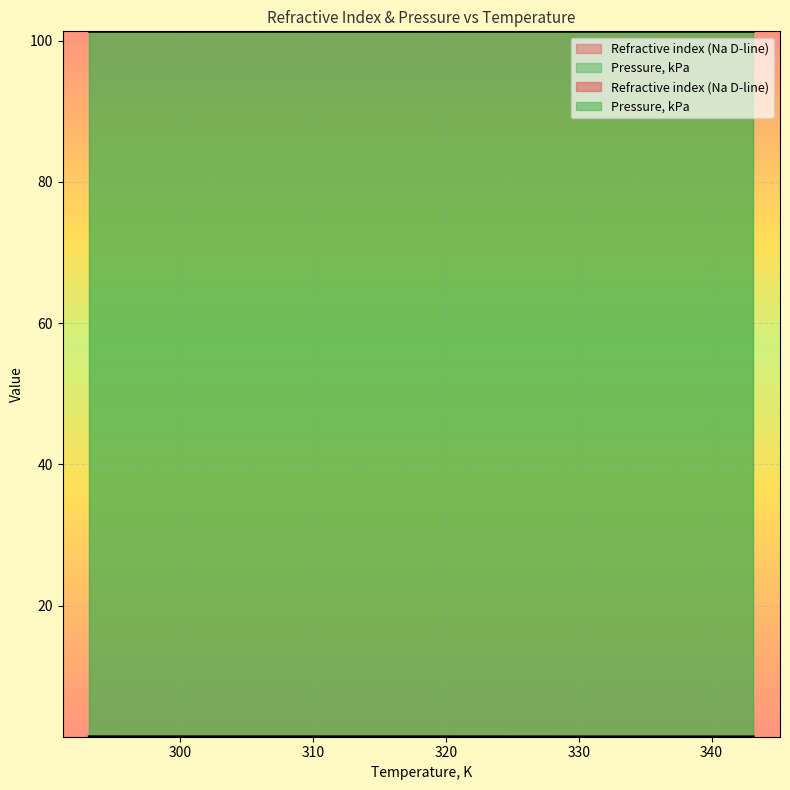

True or false: the data shows 0.5 at 293.15.

False